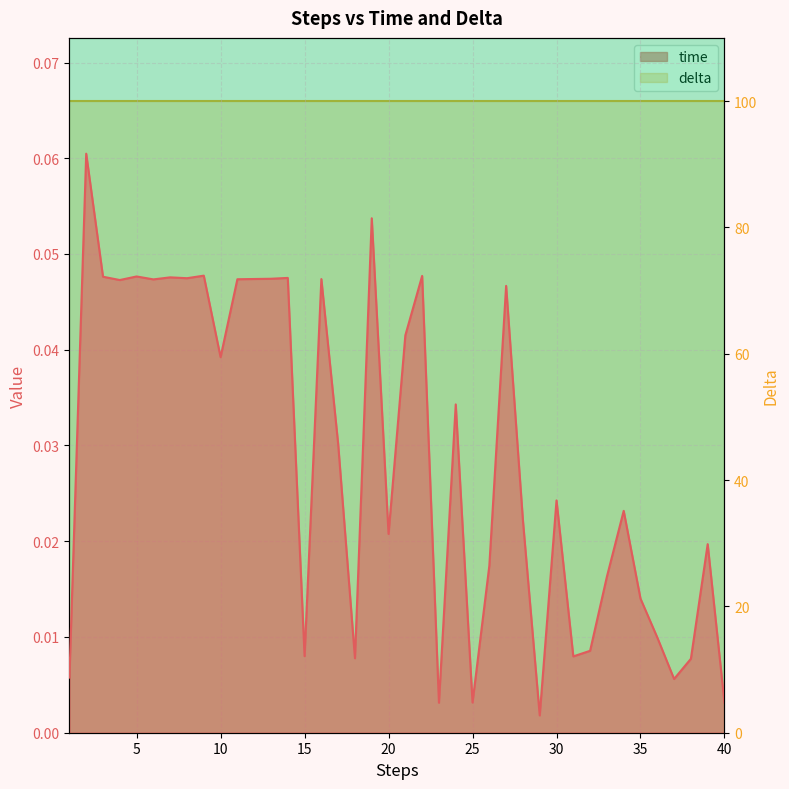

Reading right to left, list all the values displayed in this chart.

0.0	0.0	0.0	0.0	0.0	0.0	0.0	0.0	0.0	0.0	0.0	0.0	0.0	0.0	0.0	0.0	0.0	0.0	0.0	0.0	0.0	0.1	0.0	0.0	0.0	0.0	0.0	0.0	0.0	0.0	0.0	0.0	0.0	0.0	0.0	0.0	0.0	0.0	0.1	0.0